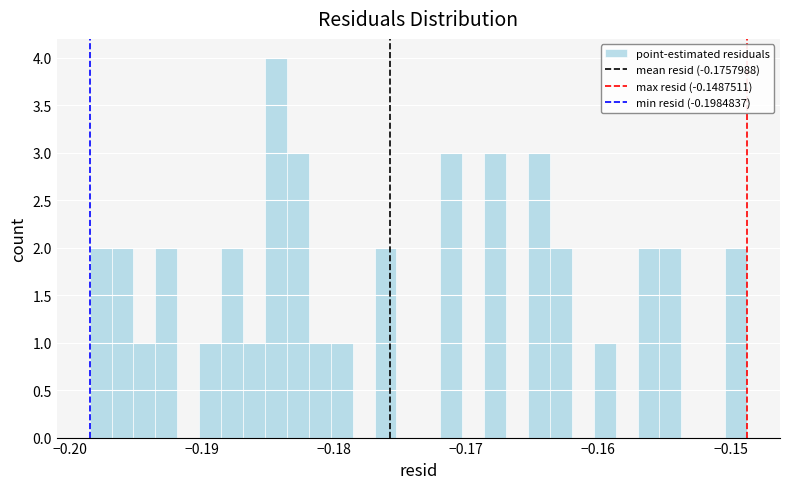

Read against the x-axis, roughly where is the centre of the tallest bar?

-0.184